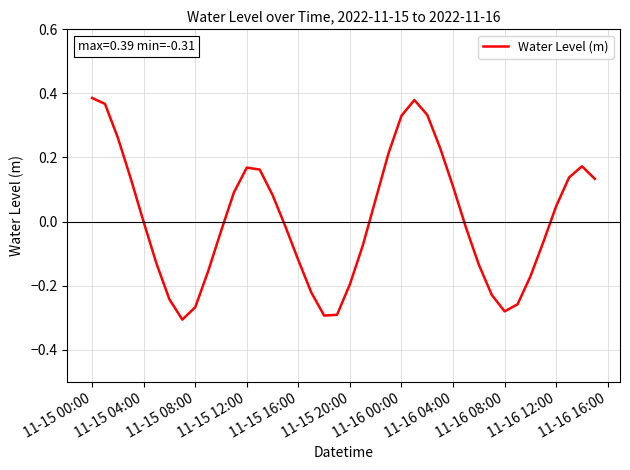

How many lines are shown in the chart?

1